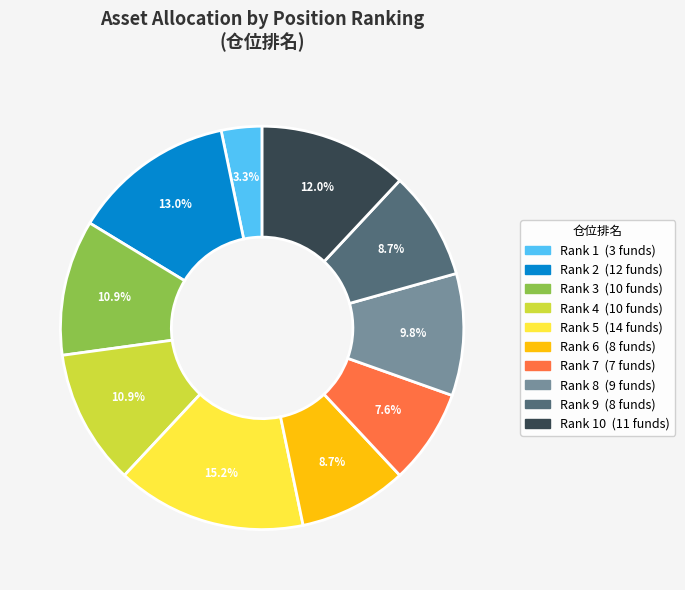

Is there any slice that represents more than half of the pie?

No